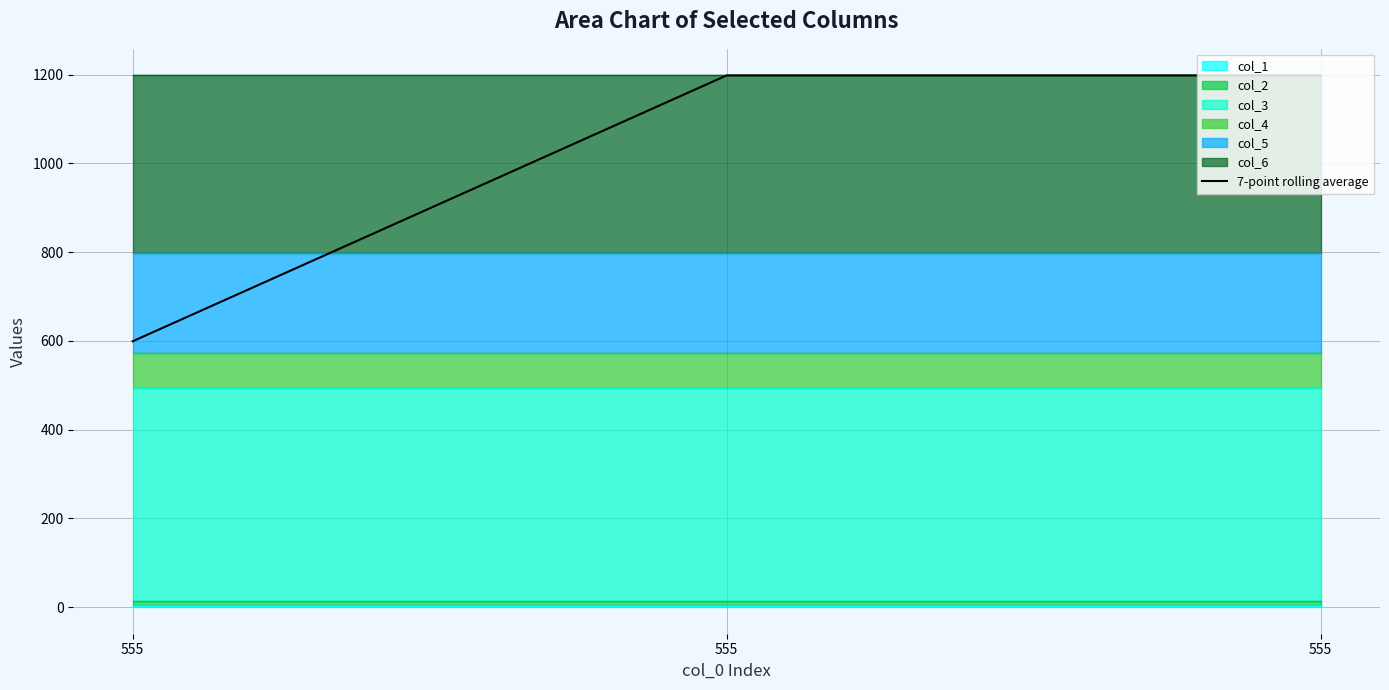

How many values are below 1198?

1